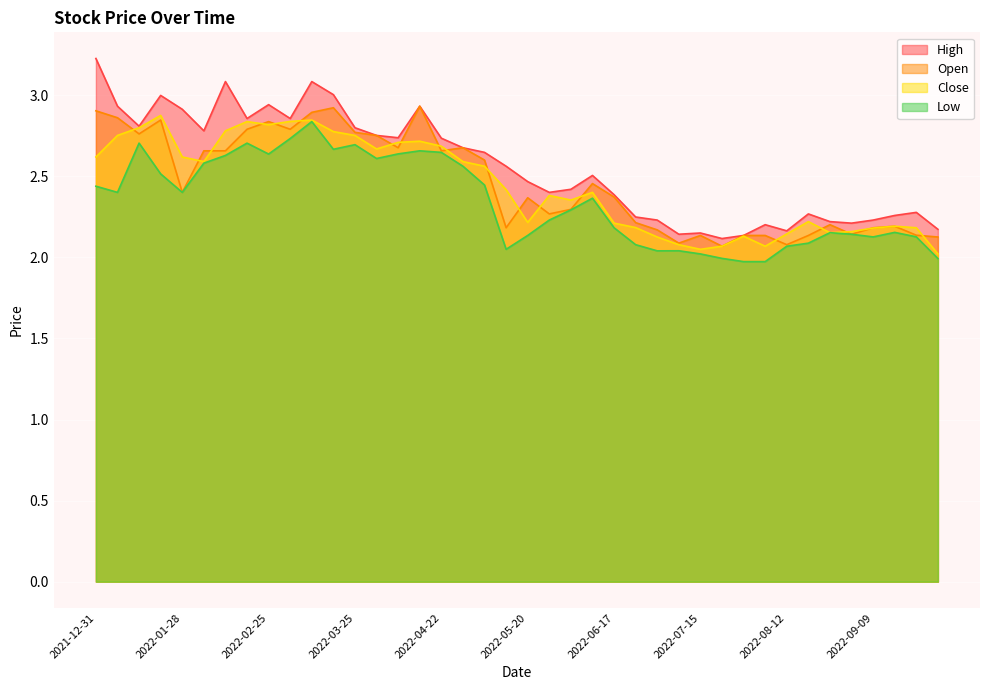

How many lines are shown in the chart?

4